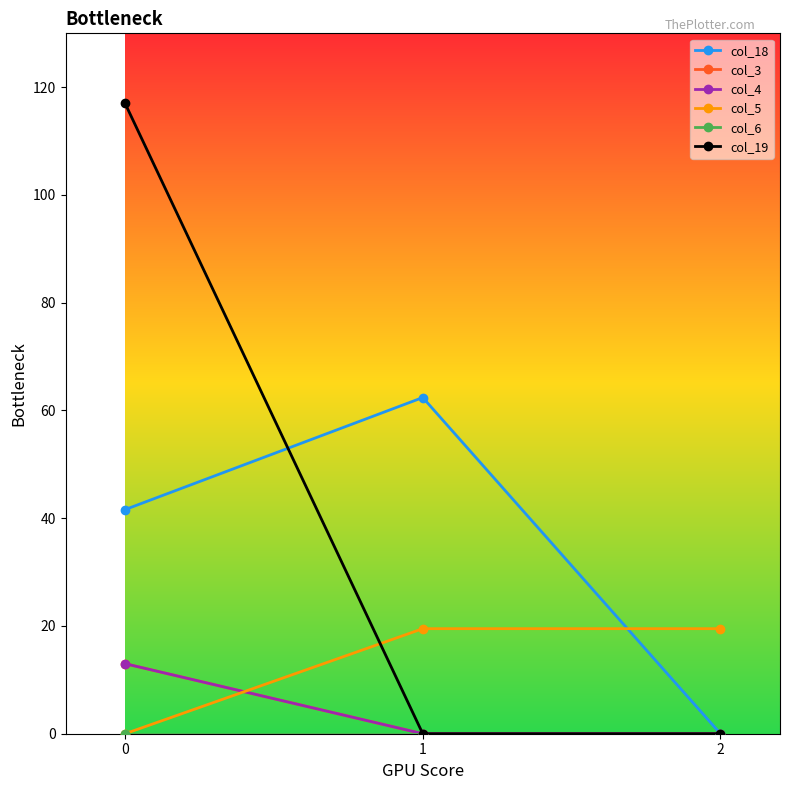

Does the chart have visible grid lines?

No